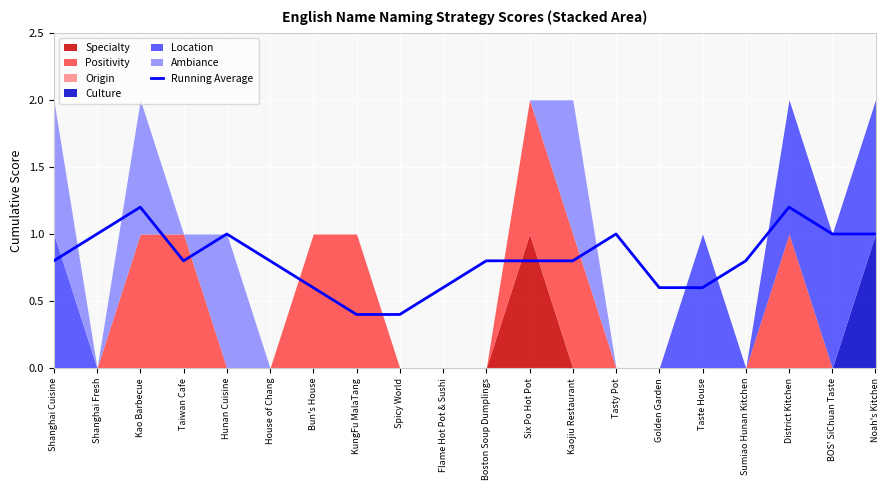

Rank the categories by value from highest to lowest.

District Kitchen, Kao Barbecue, Shanghai Fresh, Hunan Cuisine, Tasty Pot, BOS' SiChuan Taste, Noah's Kitchen, Shanghai Cuisine, Taiwan Cafe, House of Chang, Boston Soup Dumplings, Six Po Hot Pot, Kaojiu Restaurant, Sumiao Hunan Kitchen, Bun's House, Flame Hot Pot & Sushi, Golden Garden, Taste House, KungFu MalaTang, Spicy World